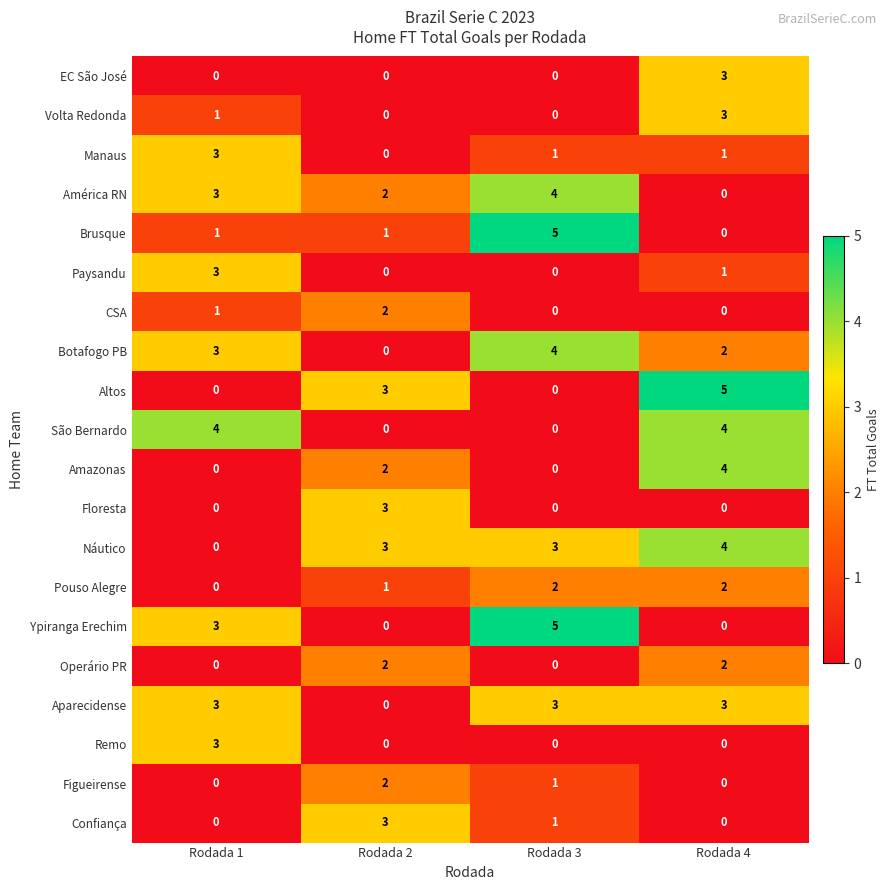

The América RN series shows 3 at Rodada 4. True or false?

False